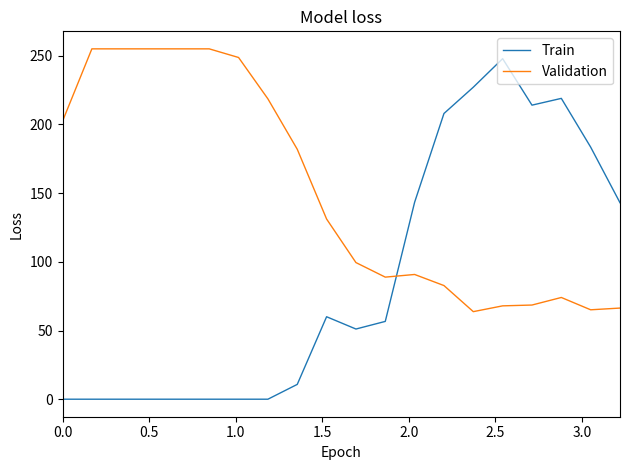

What is the difference between the maximum and minimum values in the Train series?

247.9